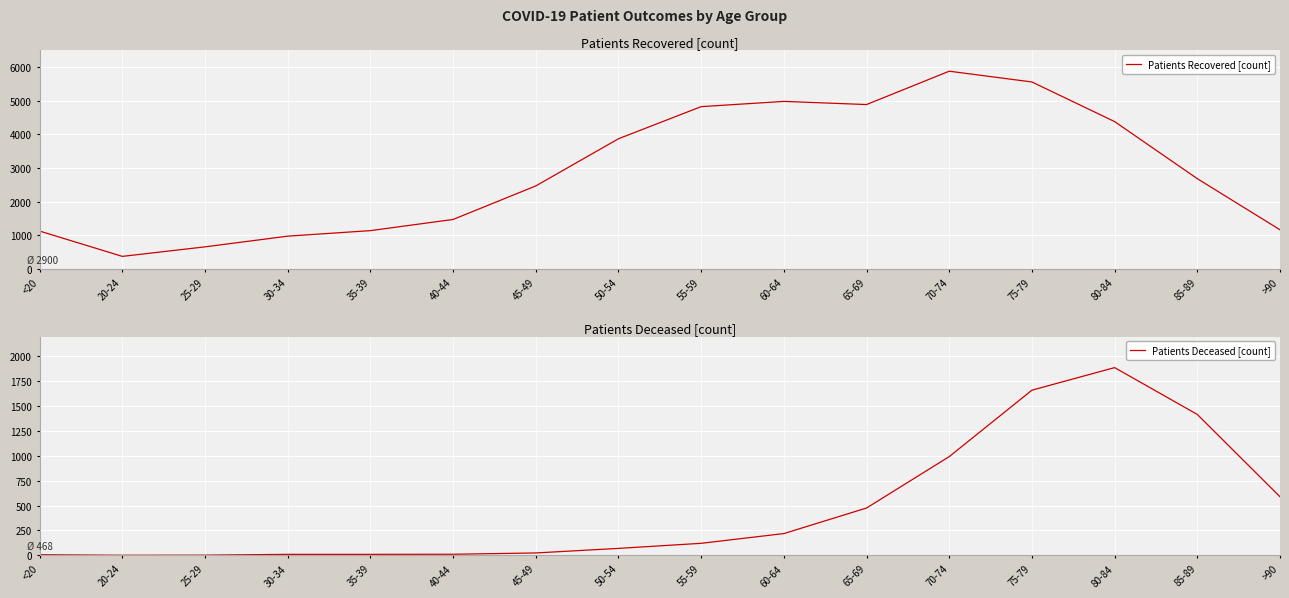

In Patients Recovered [count], how many points are lower than both neighbors (excluding endpoints)?

2